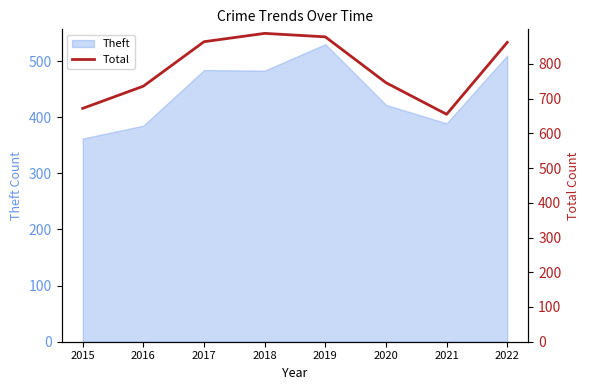

True or false: there are more than 1 points higher than both neighbors.

False